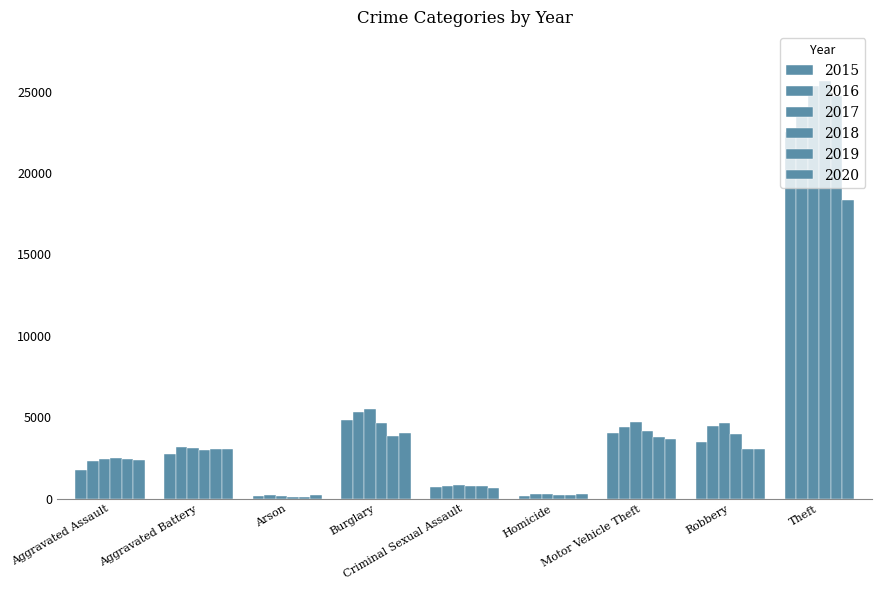

Which series changed the most between Motor Vehicle Theft and Robbery?

2019